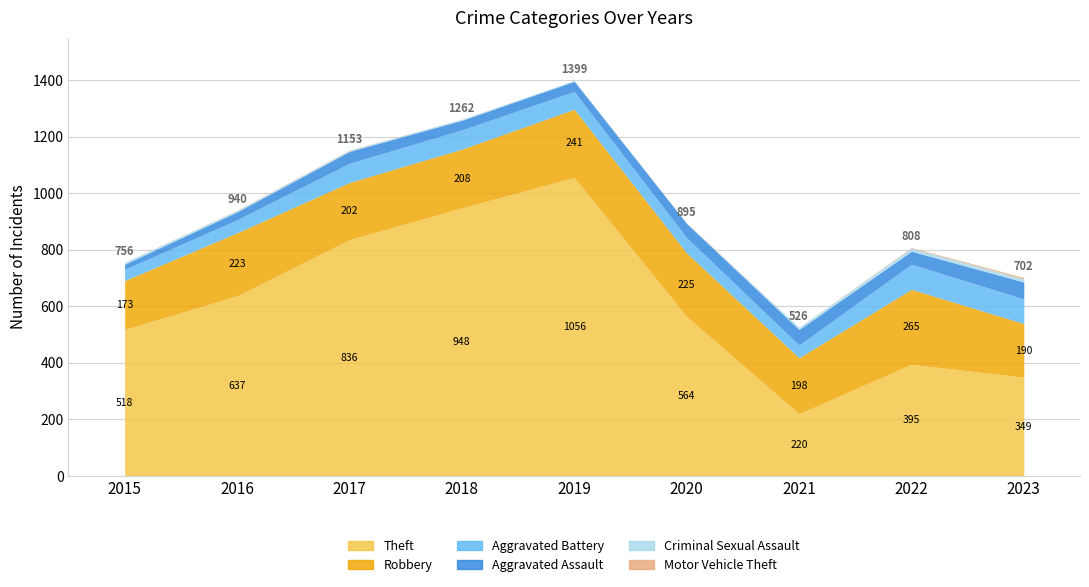

List the labels in order of Aggravated Battery value, largest first.

2022, 2023, 2017, 2018, 2019, 2020, 2016, 2021, 2015